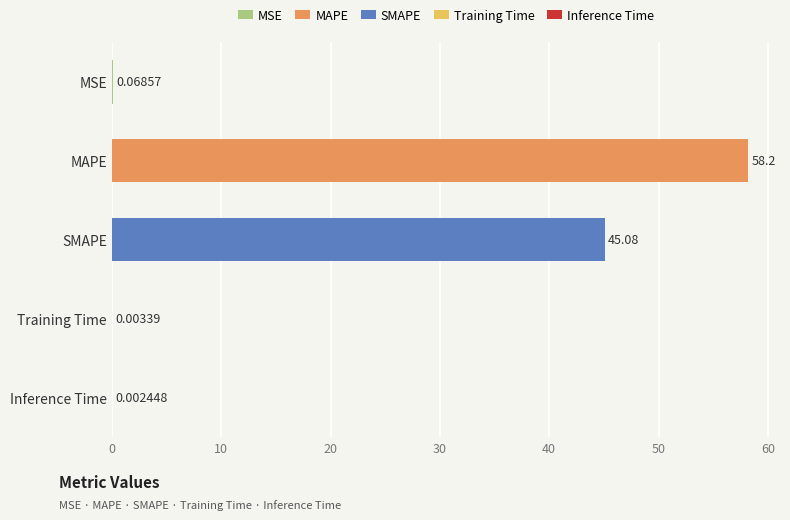

What is the sum of the values at MAPE and SMAPE?

103.3